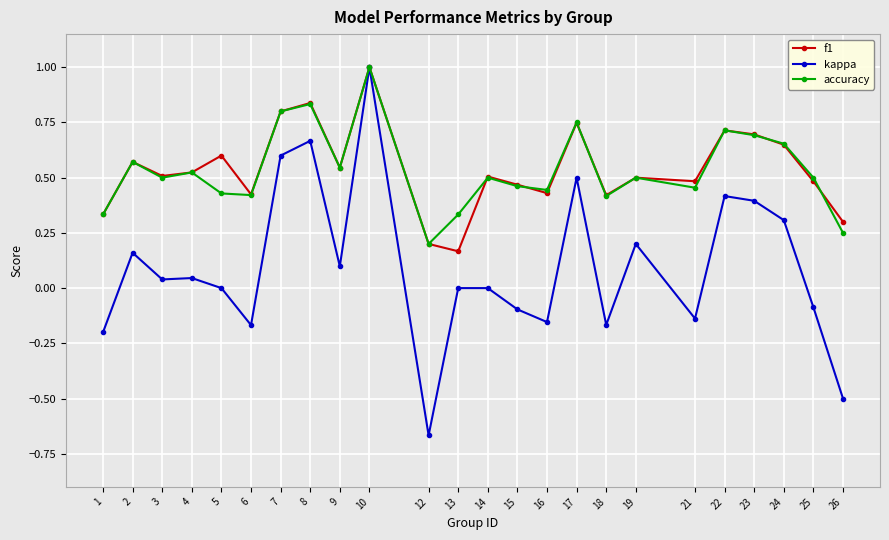

True or false: kappa has a value of -0.2 at 6.

True